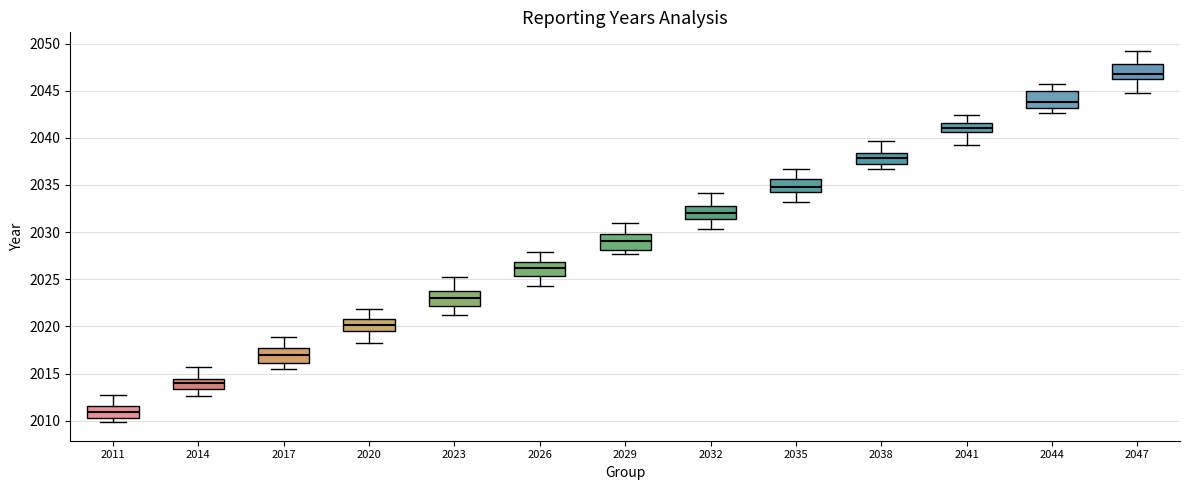

Where is the upper edge of the box at x = 2047 on the y-axis? The values are not printed on the chart, so give them approximately, as read against the axis.

2048.0